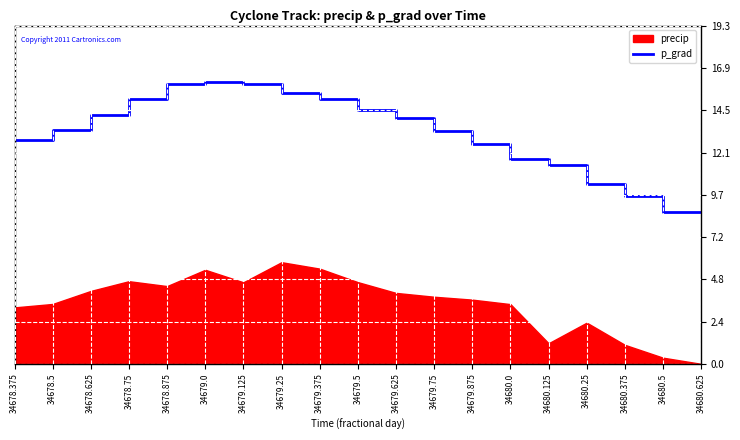

Between 34679.875 and 34678.875, which is larger?

34678.875